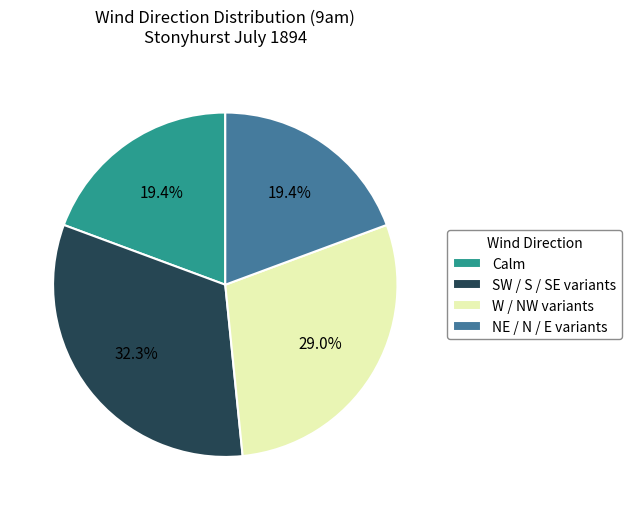

Which has a higher value, NE / N / E variants or SW / S / SE variants?

SW / S / SE variants